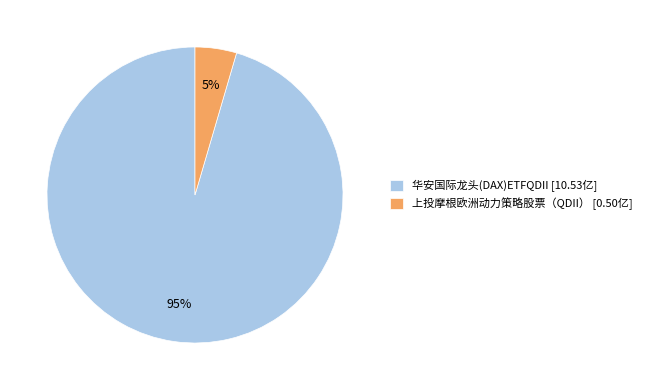

Which slice is the largest?

华安国际龙头(DAX)ETFQDII